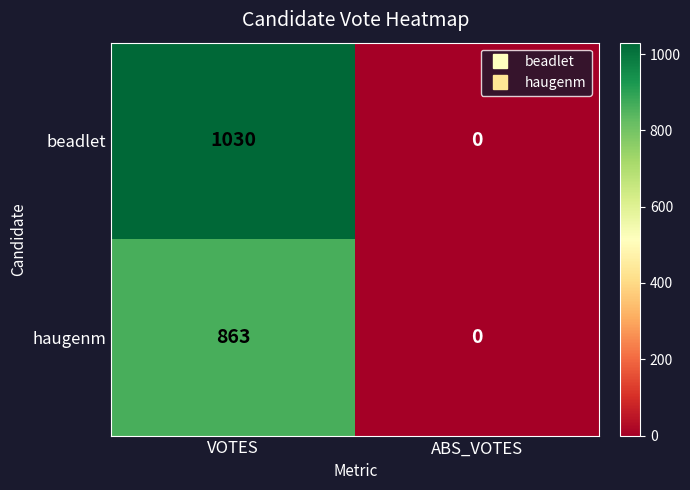

What is the greatest value displayed?

1030